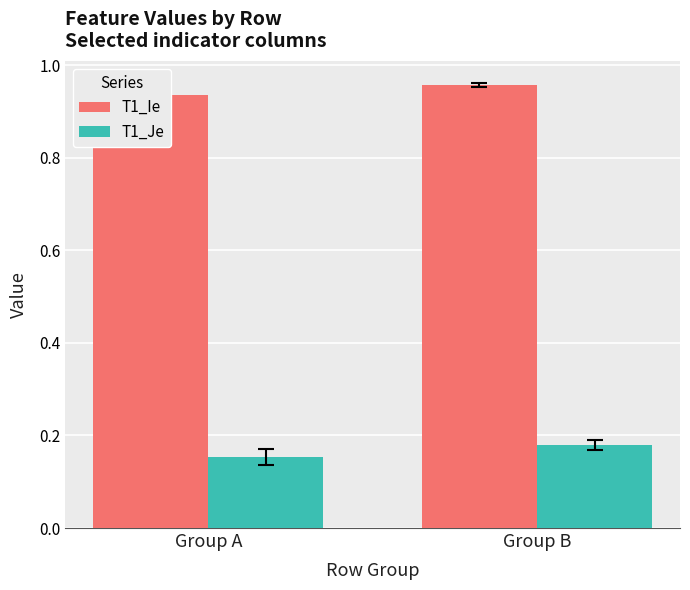

Count the T1_Ie values in the range 0 to 1.

2